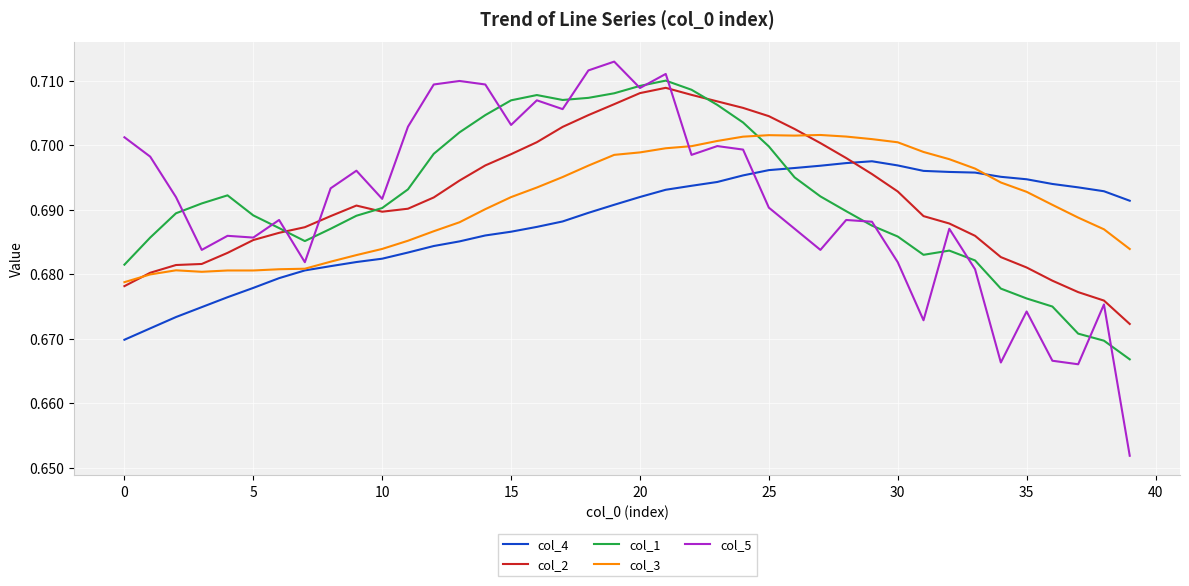

True or false: col_3 and col_5 cross at least once.

True